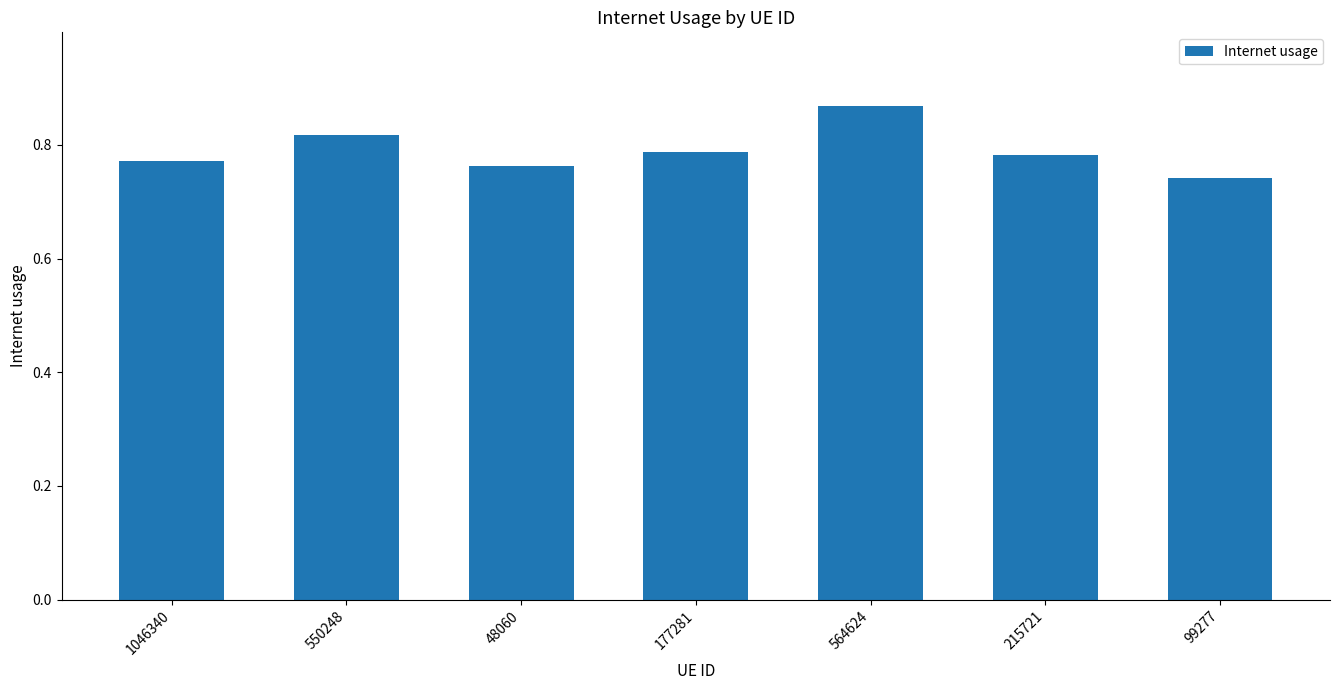

What is the sum of all values?

5.5